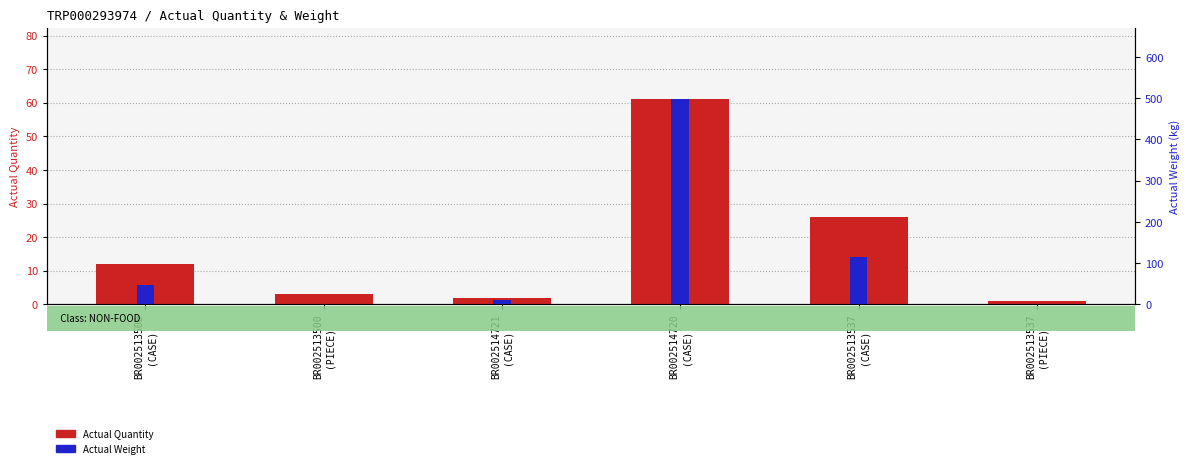

Is it true that Actual Quantity equals 89.0 at BR002514720
(CASE)?

False